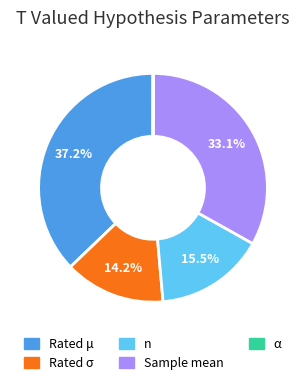

To the nearest percent, what portion does Rated σ represent?

14%